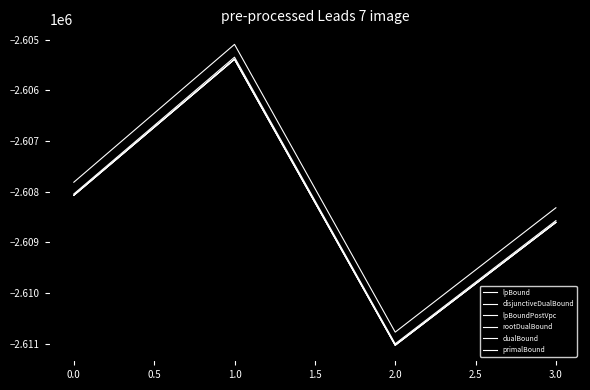

What is the average value of the disjunctiveDualBound series?

-2608272.9